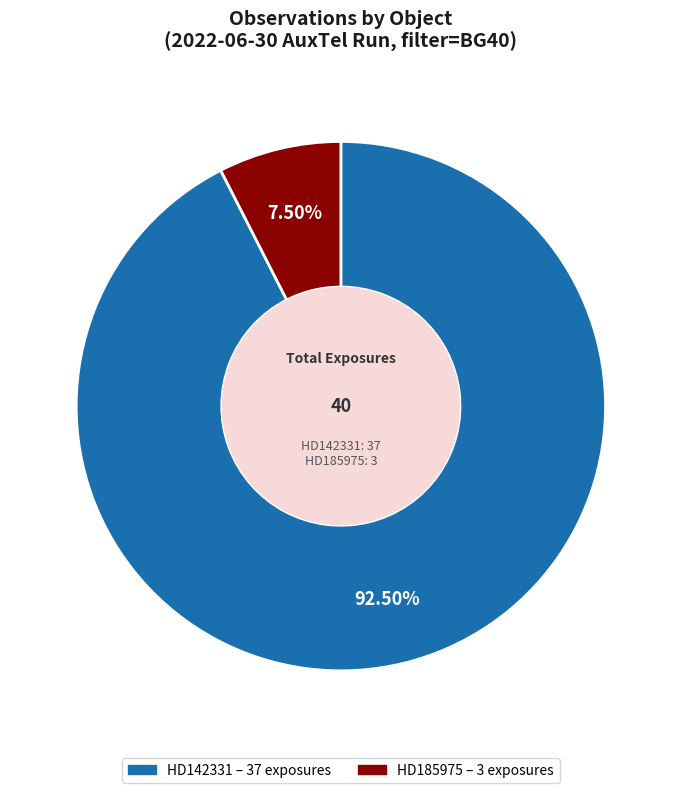

Combined, do HD185975 and HD142331 account for over 50%?

Yes